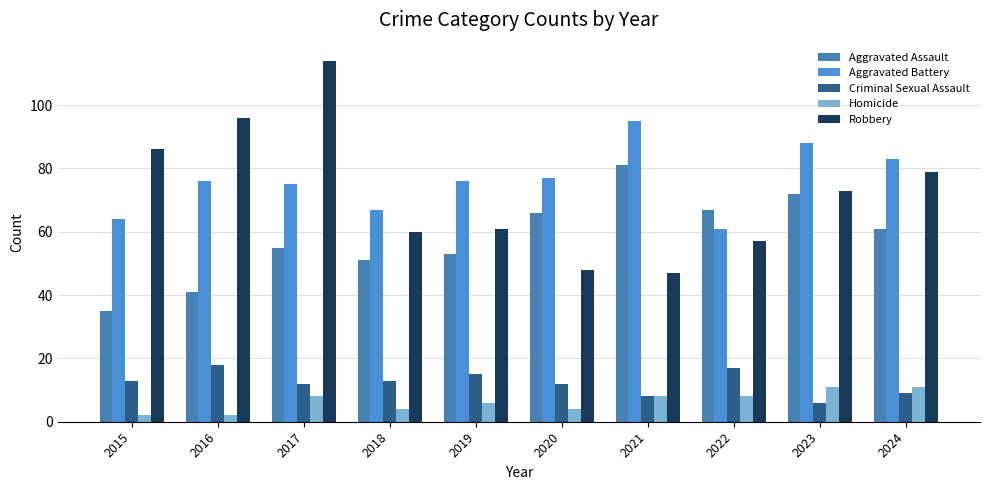

Is it true that Robbery equals 28 at 2021?

False